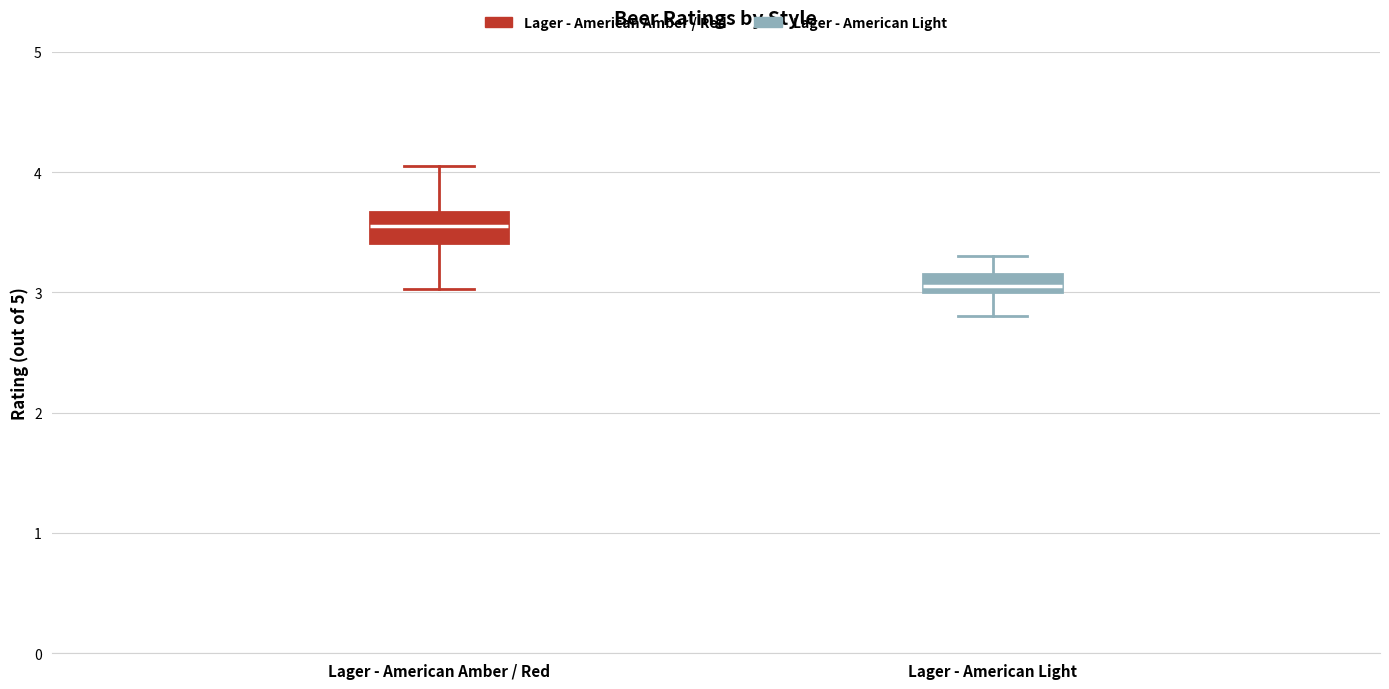

Which box has the highest median line?

Lager - American Amber / Red